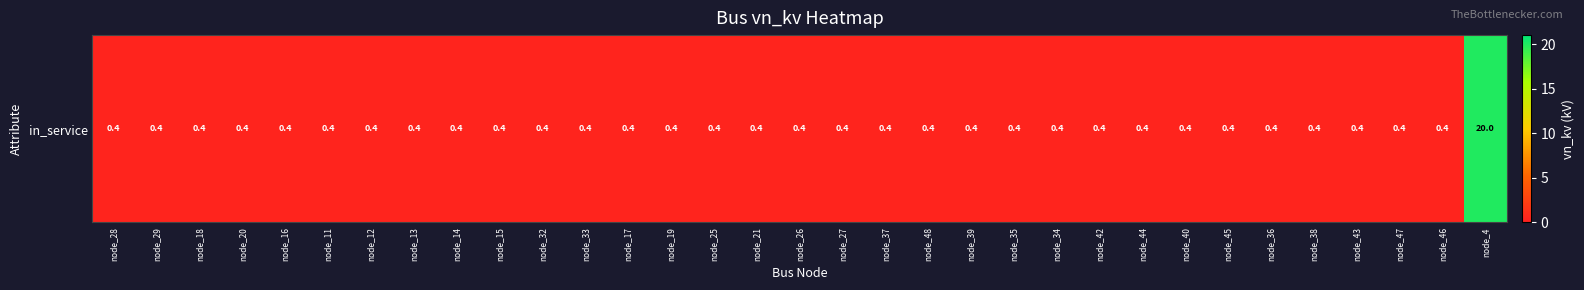

Rank the categories by value from highest to lowest.

node_4, node_28, node_29, node_18, node_20, node_16, node_11, node_12, node_13, node_14, node_15, node_32, node_33, node_17, node_19, node_25, node_21, node_26, node_27, node_37, node_48, node_39, node_35, node_34, node_42, node_44, node_40, node_45, node_36, node_38, node_43, node_47, node_46